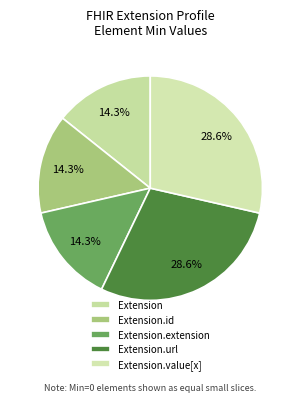

Is there a majority slice in this chart?

No